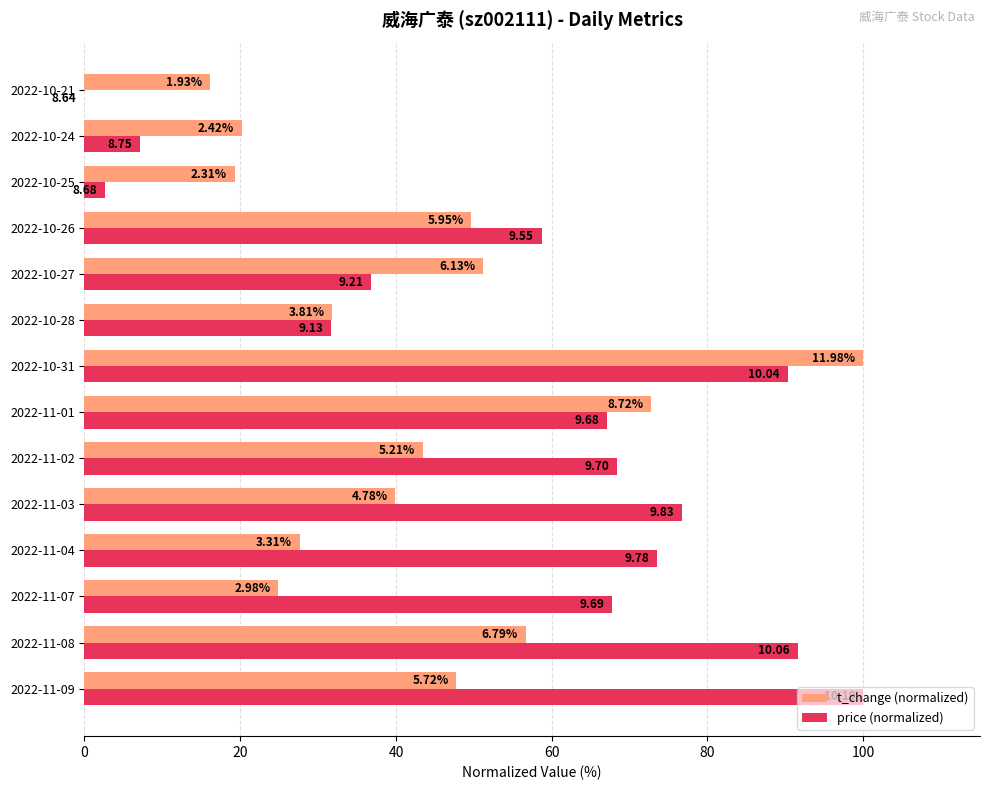

What are all the series names shown in the legend?

t_change (normalized), price (normalized)